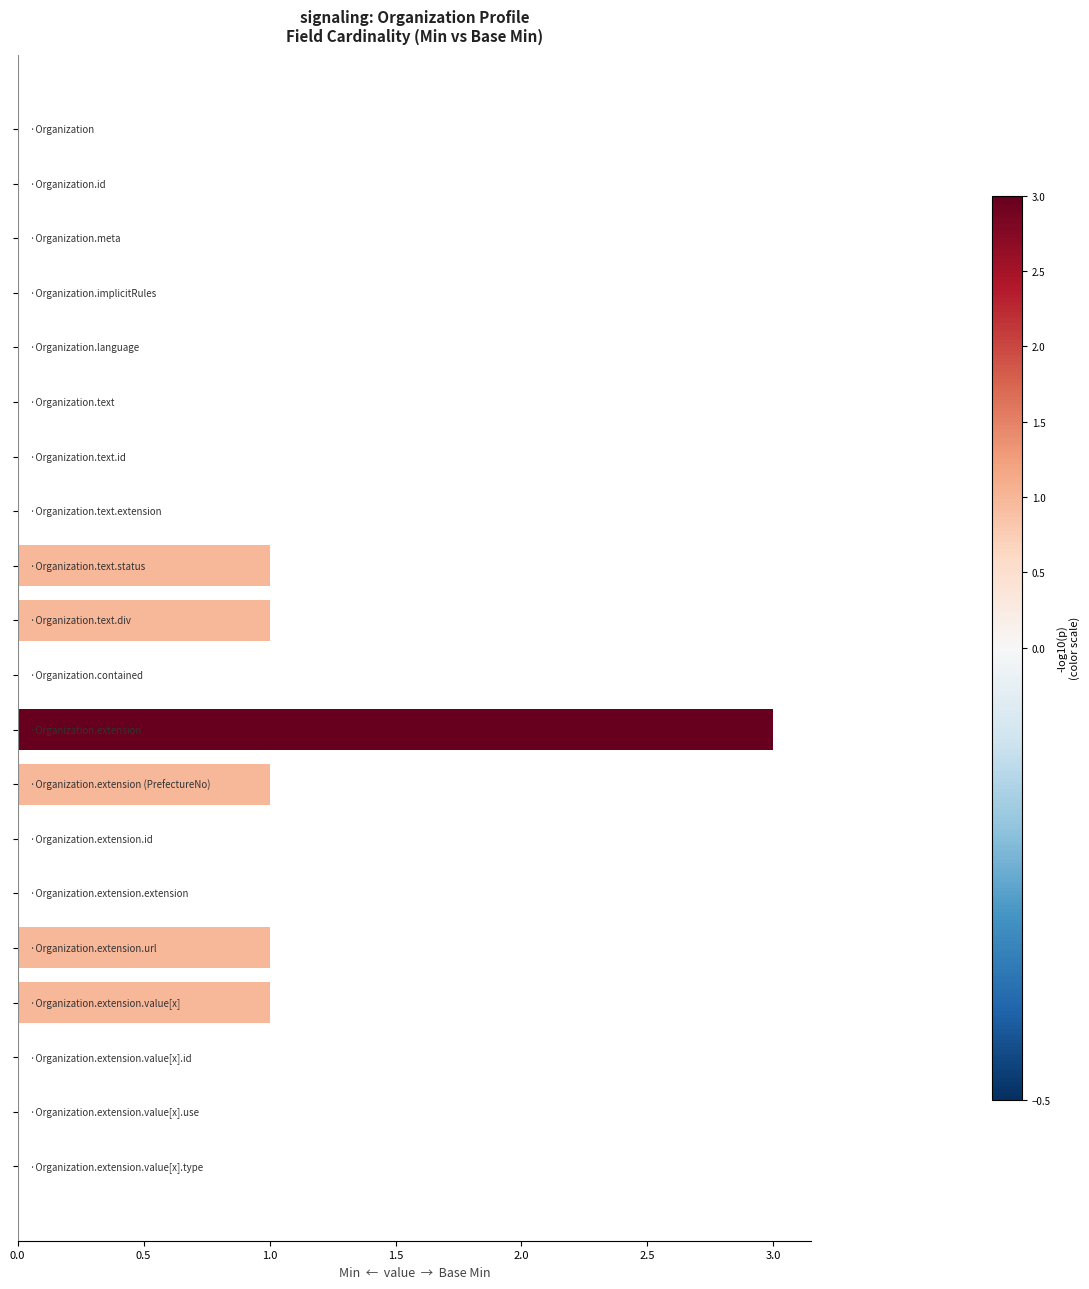

What is the sum of all values?

8